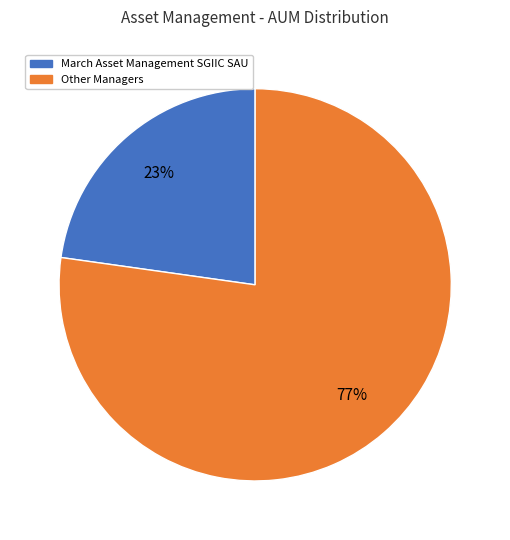

Is there any slice that represents more than half of the pie?

Yes